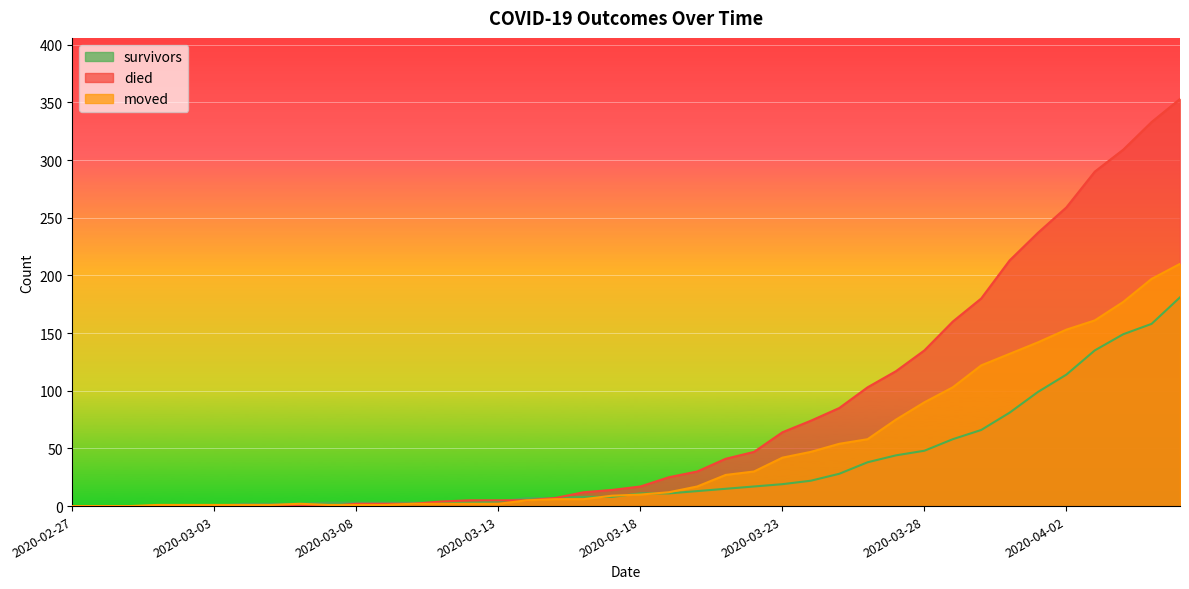

What is the total value across all series at 2020-03-24?

143